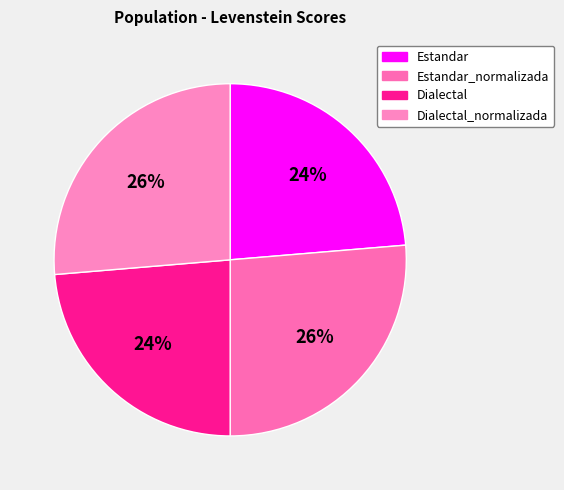

To the nearest percent, what percentage of the pie is Dialectal_normalizada?

26%